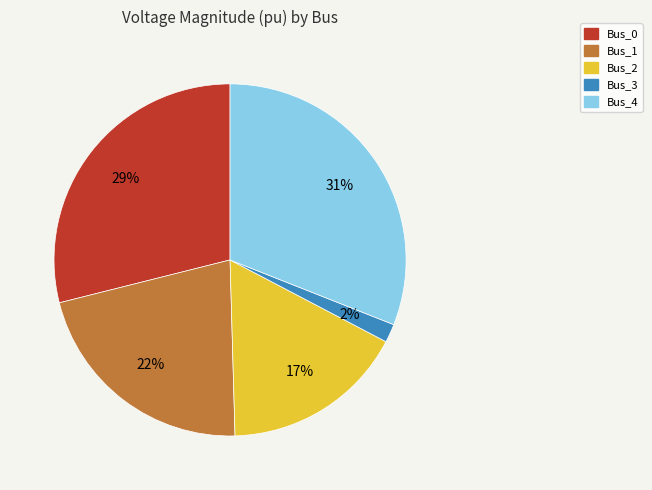

Between Bus_0 and Bus_4, which is larger?

Bus_4